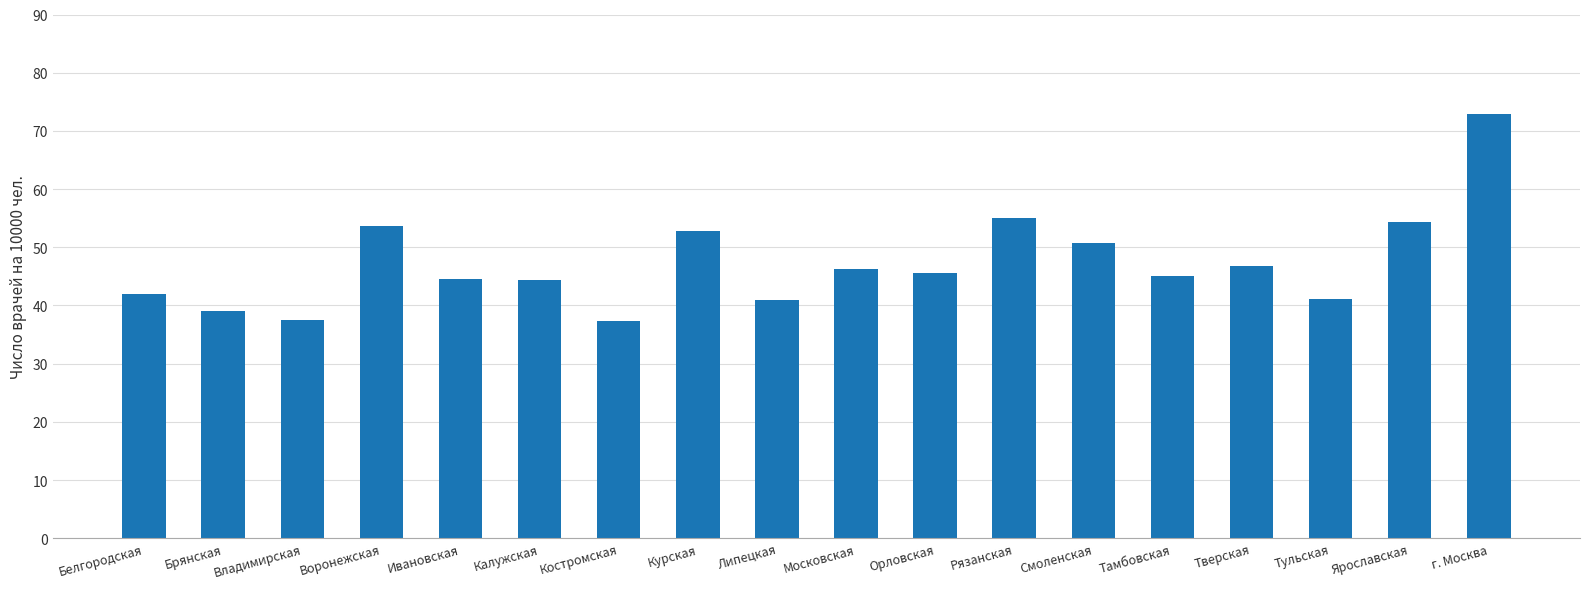

What is the average value?

47.2